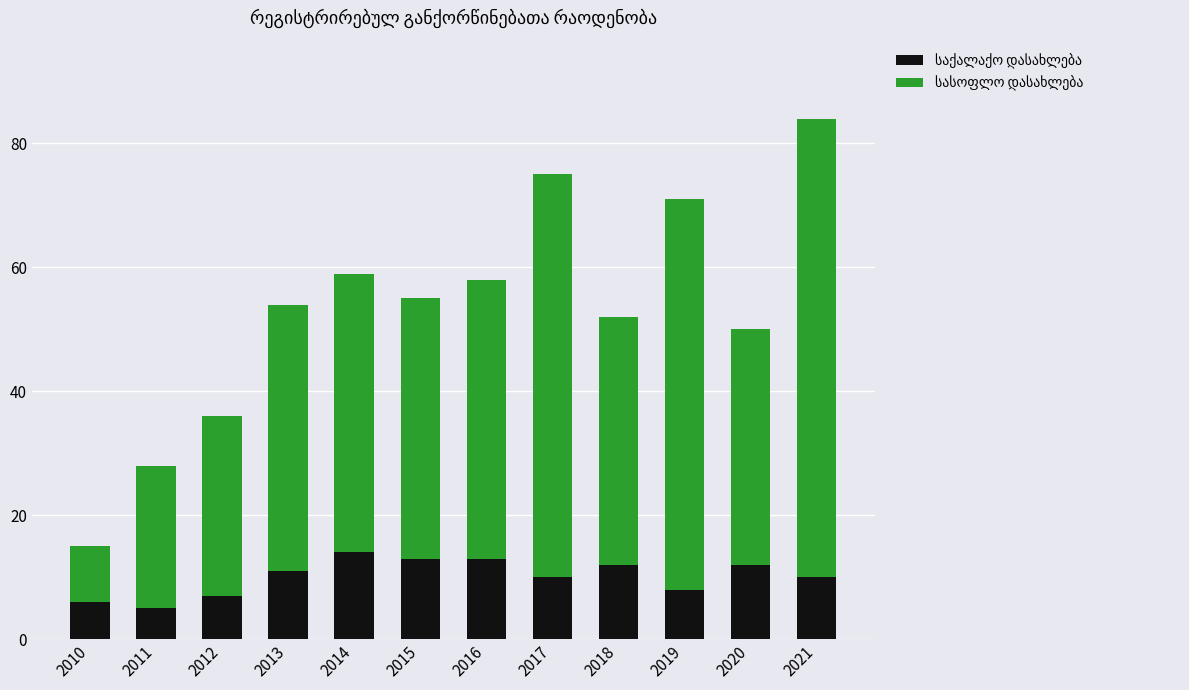

At which category is the sum across all series the highest?

2021